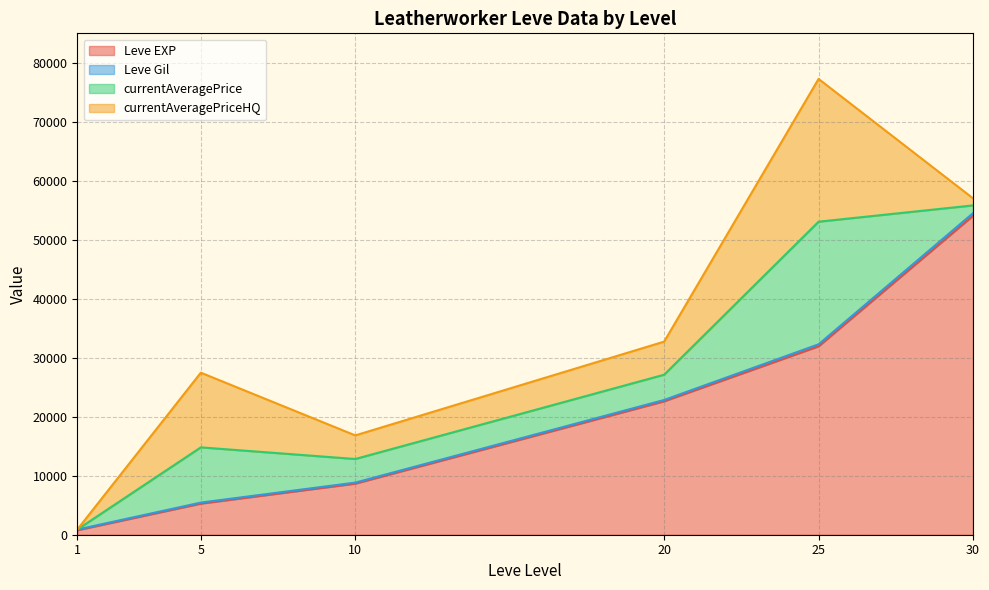

The value of Leve EXP at 10 is 8670.0. True or false?

True